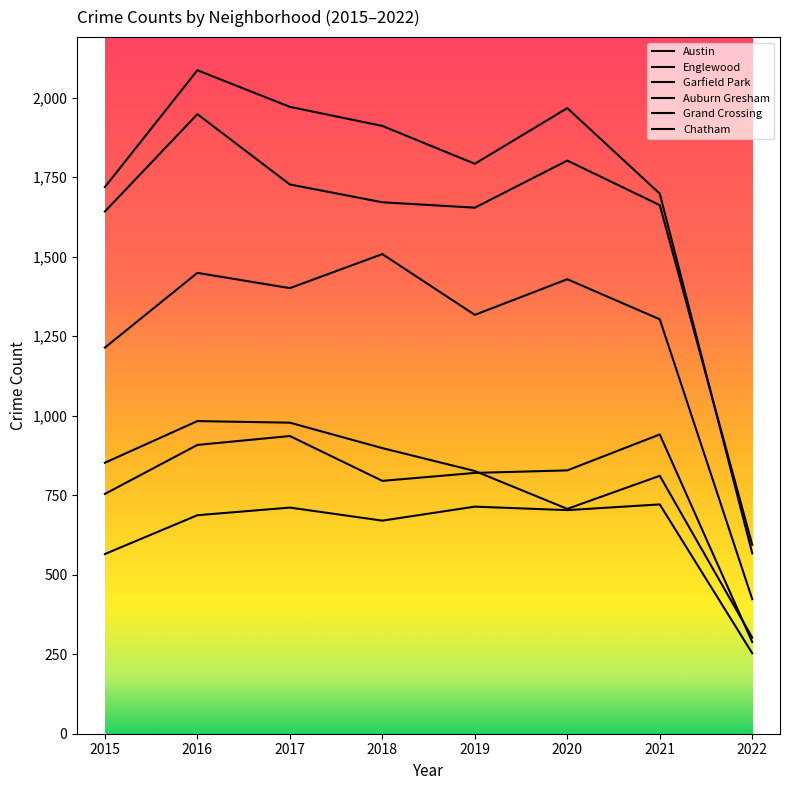

In Grand Crossing, how many points are lower than both neighbors (excluding endpoints)?

1